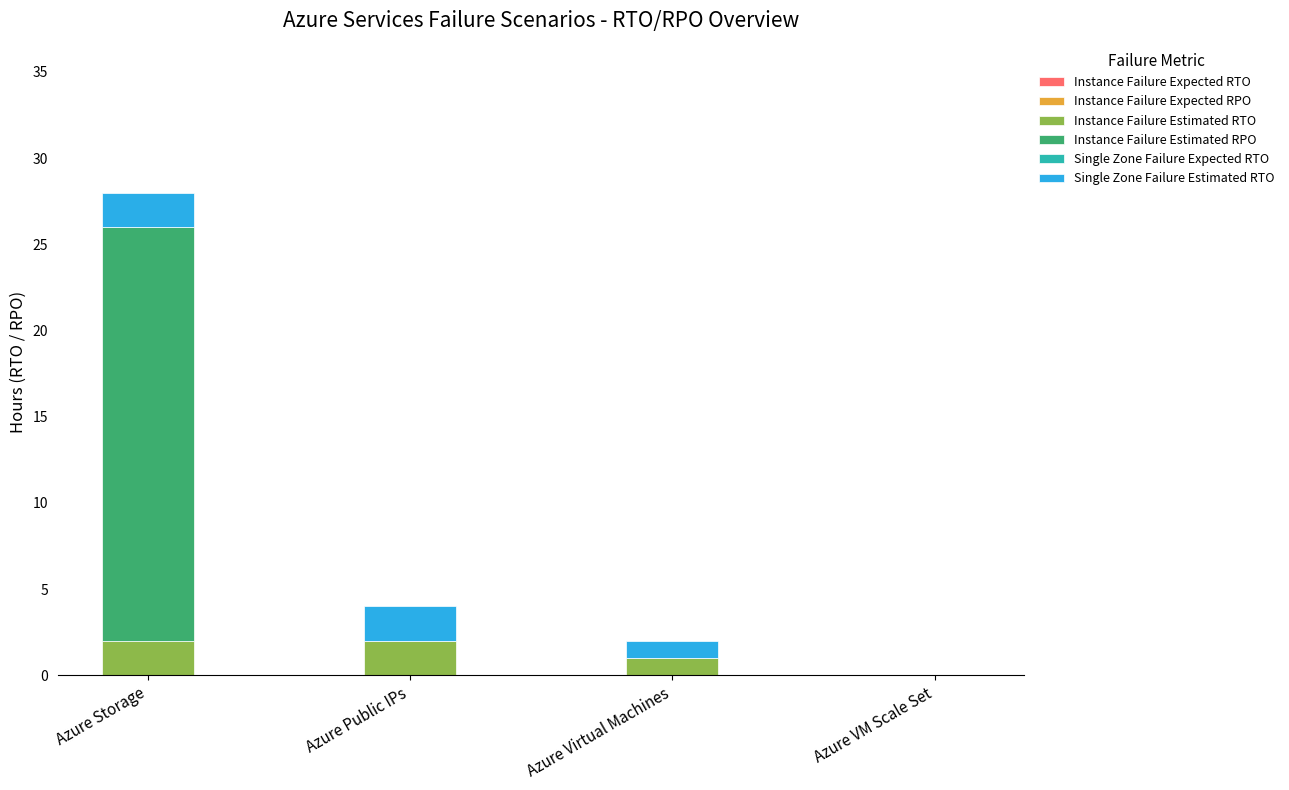

Reading left to right, list the values for the Instance Failure Estimated RTO series.

Azure Storage=2	Azure Public IPs=2	Azure Virtual Machines=1	Azure VM Scale Set=0